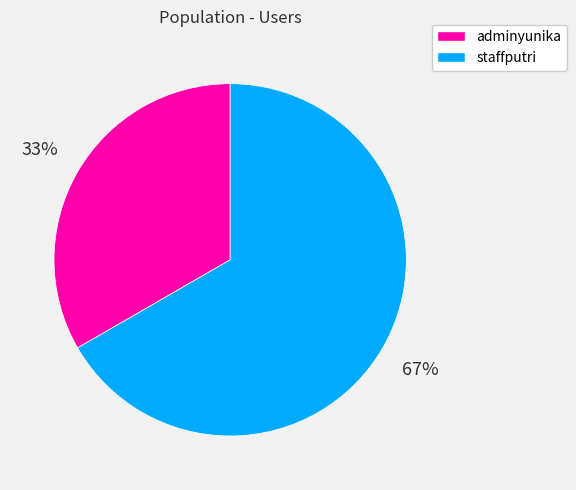

Is the sum of adminyunika and staffputri greater than half?

Yes